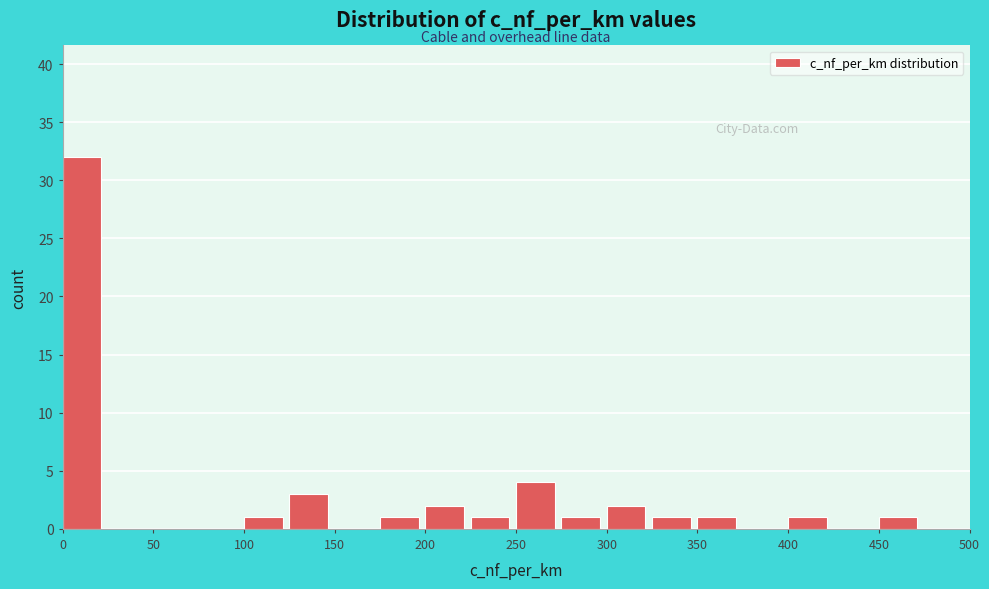

What is the height of the bar covering 450 to 475 on the x-axis? The values are not printed on the chart, so give them approximately, as read against the axis.

1